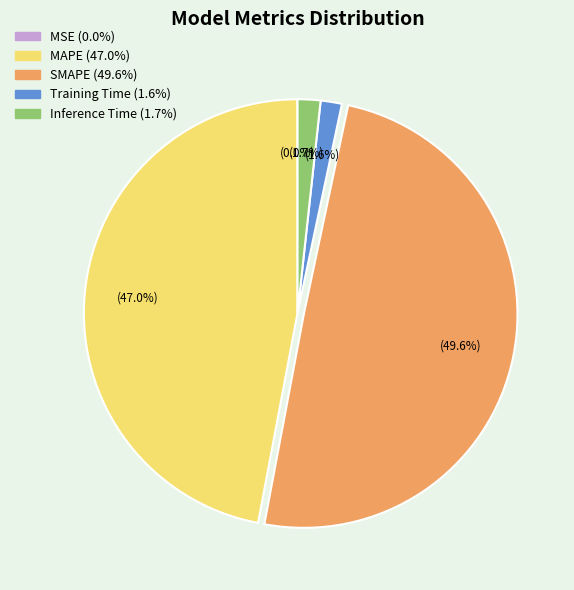

The Training Time slice represents 2% of the pie. True or false?

True